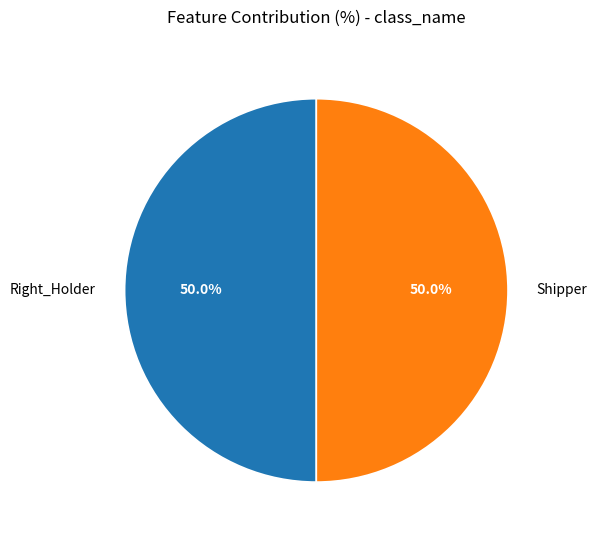

What portion of the pie excludes Shipper?

50.0%